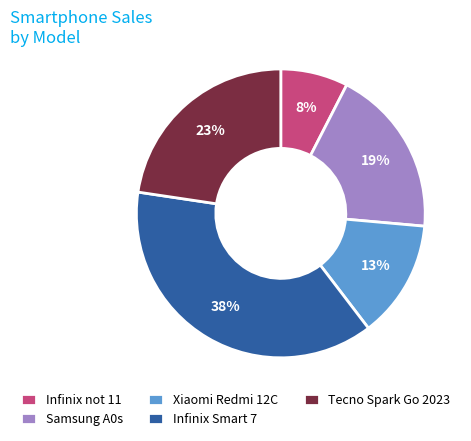

To the nearest percent, what is the combined percentage of Xiaomi Redmi 12C and Samsung A0s?

32%